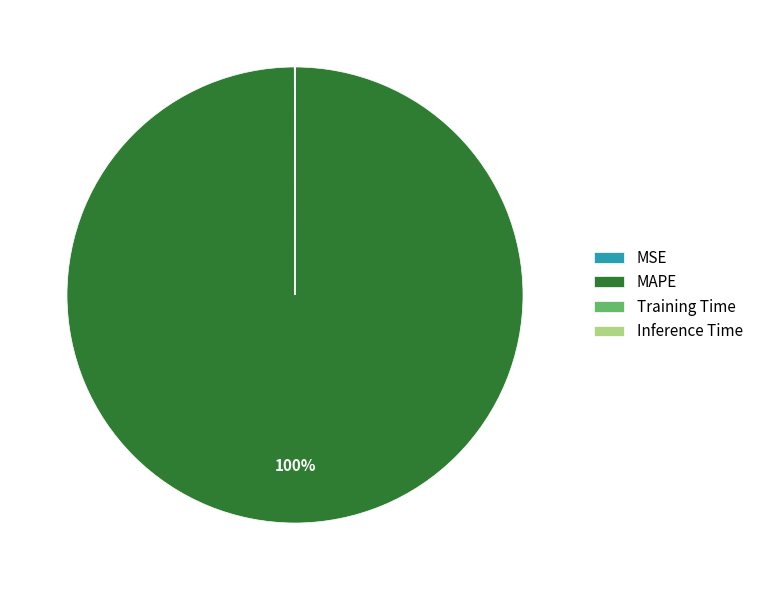

To the nearest percent, what percentage of the pie is MAPE?

100%